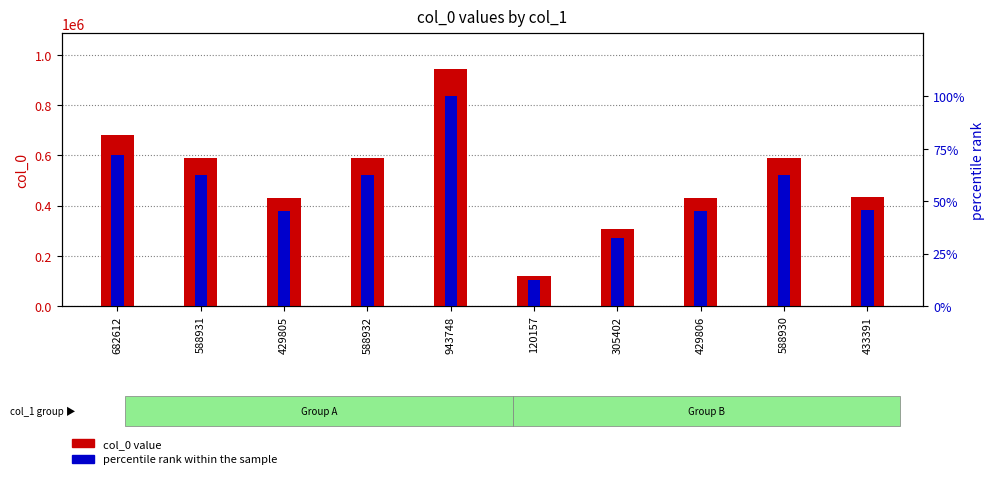

Read the col_0 value value at 429805.

429805.0